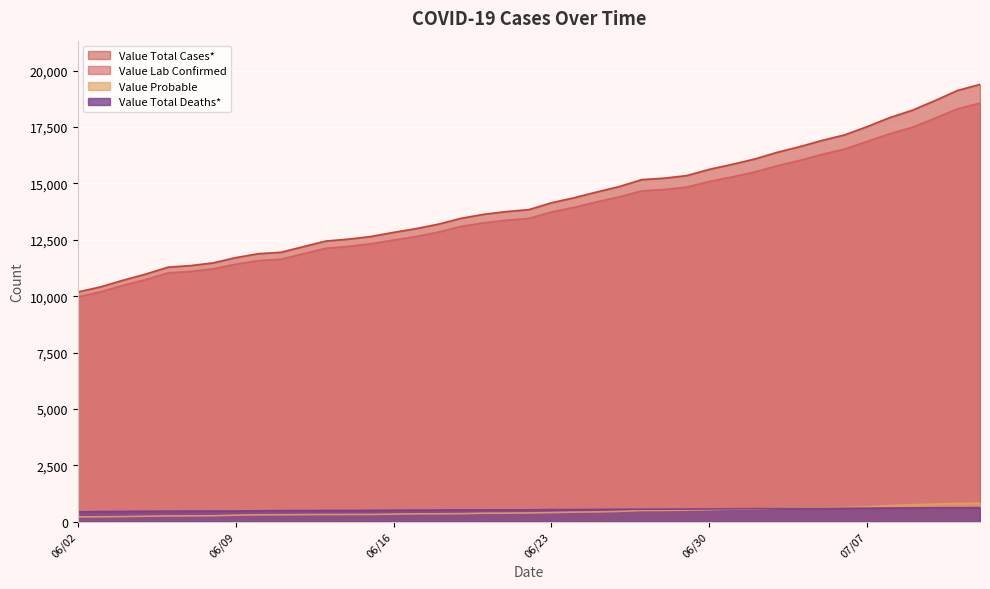

What is the average value of the Value Total Deaths* series?

536